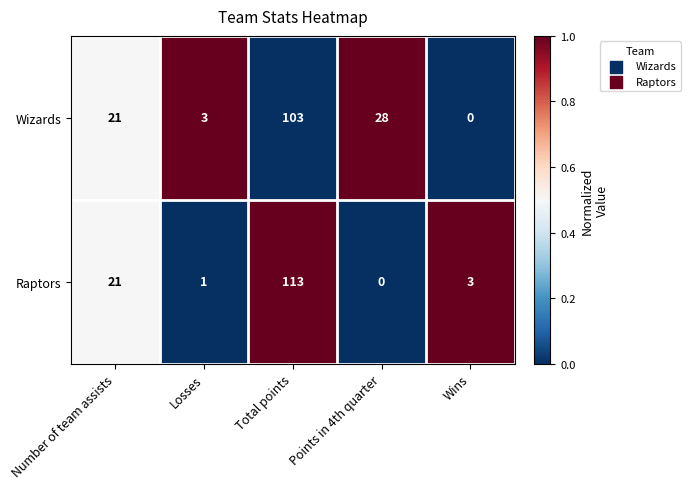

At which label is Raptors closest to 56?

Number of team assists